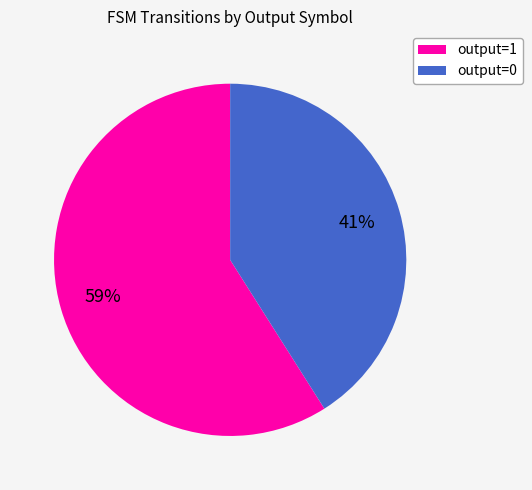

Is there a majority slice in this chart?

Yes